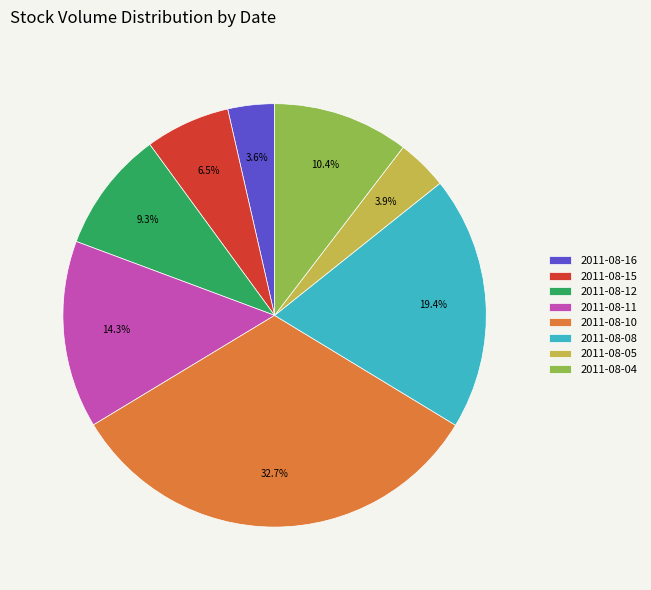

Which slice is the largest?

2011-08-10